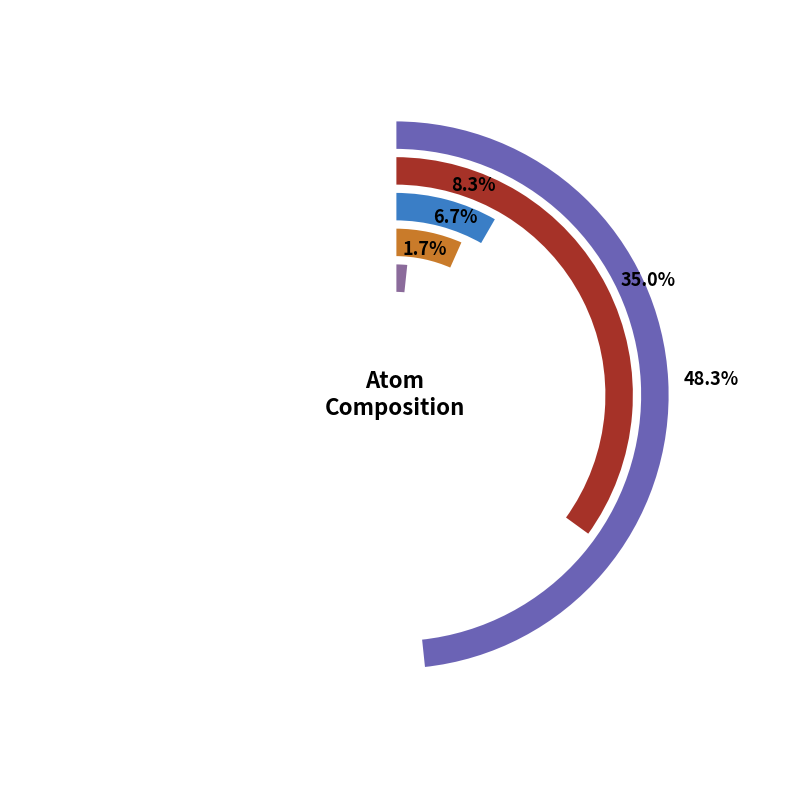

To the nearest percent, what is the difference between the largest and smallest slice percentages?

47%